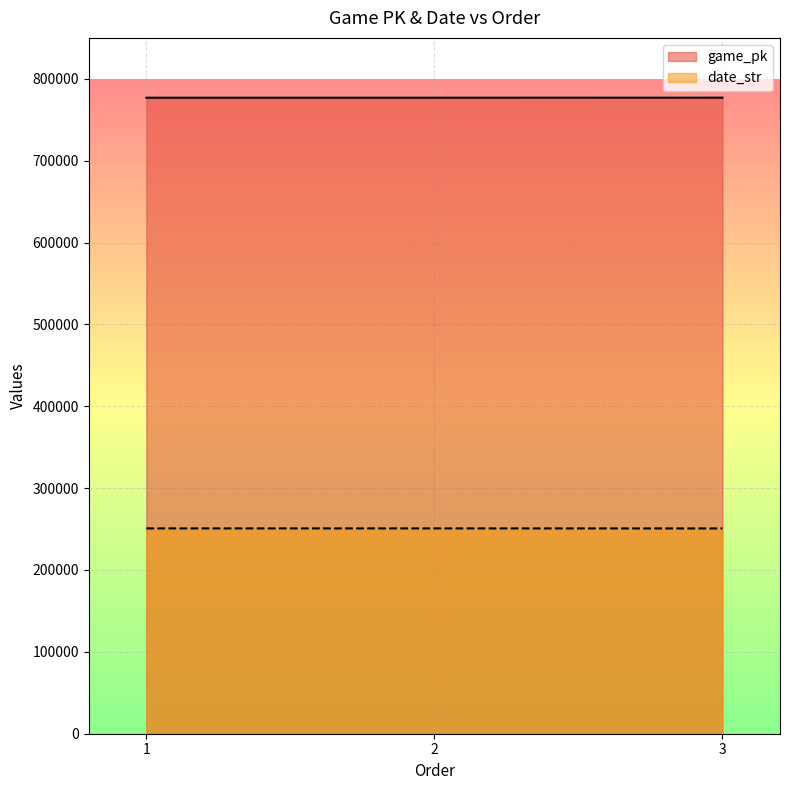

Read the game_pk value at 3.

776983